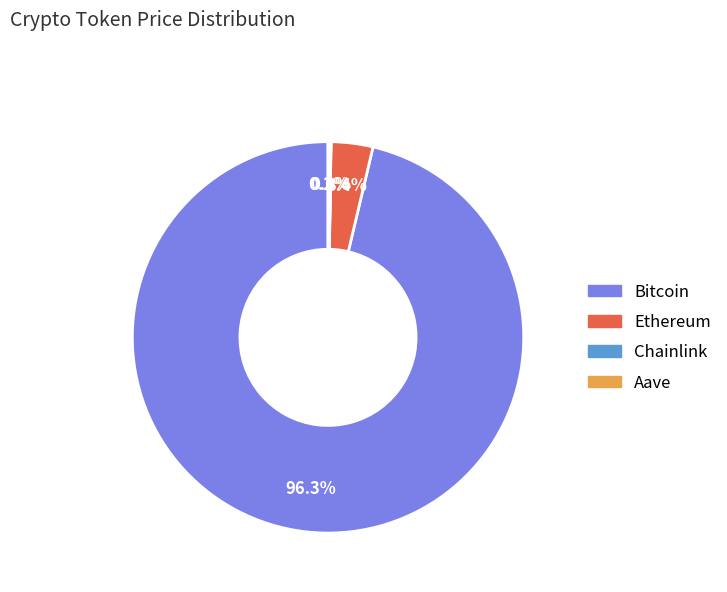

To the nearest percent, what is the average slice percentage?

25%